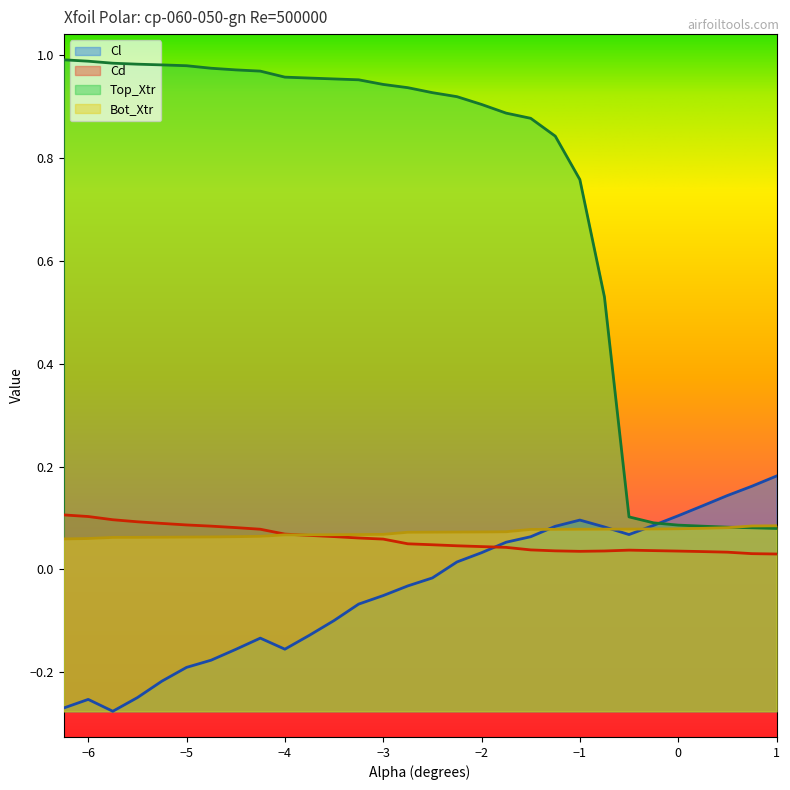

Reading left to right, extract all data points from this chart.

Cl: -6.25=-0.3	-6.0=-0.3	-5.75=-0.3	-5.5=-0.2	-5.25=-0.2	-5.0=-0.2	-4.75=-0.2	-4.5=-0.2	-4.25=-0.1	-4.0=-0.2	-3.75=-0.1	-3.5=-0.1	-3.25=-0.1	-3.0=-0.1	-2.75=-0.0	-2.5=-0.0	-2.25=0.0	-2.0=0.0	-1.75=0.1	-1.5=0.1	-1.25=0.1	-1.0=0.1	-0.75=0.1	-0.5=0.1	-0.25=0.1	0.0=0.1	0.25=0.1	0.5=0.1	0.75=0.2	1.0=0.2
Cd: -6.25=0.1	-6.0=0.1	-5.75=0.1	-5.5=0.1	-5.25=0.1	-5.0=0.1	-4.75=0.1	-4.5=0.1	-4.25=0.1	-4.0=0.1	-3.75=0.1	-3.5=0.1	-3.25=0.1	-3.0=0.1	-2.75=0.0	-2.5=0.0	-2.25=0.0	-2.0=0.0	-1.75=0.0	-1.5=0.0	-1.25=0.0	-1.0=0.0	-0.75=0.0	-0.5=0.0	-0.25=0.0	0.0=0.0	0.25=0.0	0.5=0.0	0.75=0.0	1.0=0.0
Top_Xtr: -6.25=1.0	-6.0=1.0	-5.75=1.0	-5.5=1.0	-5.25=1.0	-5.0=1.0	-4.75=1.0	-4.5=1.0	-4.25=1.0	-4.0=1.0	-3.75=1.0	-3.5=1.0	-3.25=1.0	-3.0=0.9	-2.75=0.9	-2.5=0.9	-2.25=0.9	-2.0=0.9	-1.75=0.9	-1.5=0.9	-1.25=0.8	-1.0=0.8	-0.75=0.5	-0.5=0.1	-0.25=0.1	0.0=0.1	0.25=0.1	0.5=0.1	0.75=0.1	1.0=0.1
Bot_Xtr: -6.25=0.1	-6.0=0.1	-5.75=0.1	-5.5=0.1	-5.25=0.1	-5.0=0.1	-4.75=0.1	-4.5=0.1	-4.25=0.1	-4.0=0.1	-3.75=0.1	-3.5=0.1	-3.25=0.1	-3.0=0.1	-2.75=0.1	-2.5=0.1	-2.25=0.1	-2.0=0.1	-1.75=0.1	-1.5=0.1	-1.25=0.1	-1.0=0.1	-0.75=0.1	-0.5=0.1	-0.25=0.1	0.0=0.1	0.25=0.1	0.5=0.1	0.75=0.1	1.0=0.1